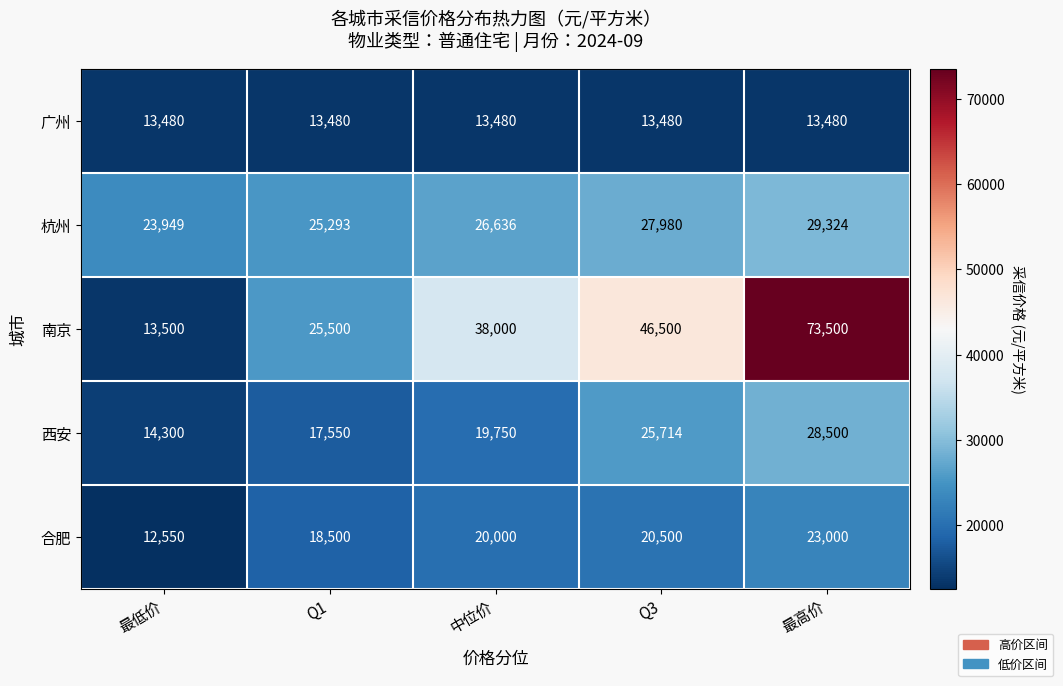

Where is 南京 nearest to the value 43500?

Q3